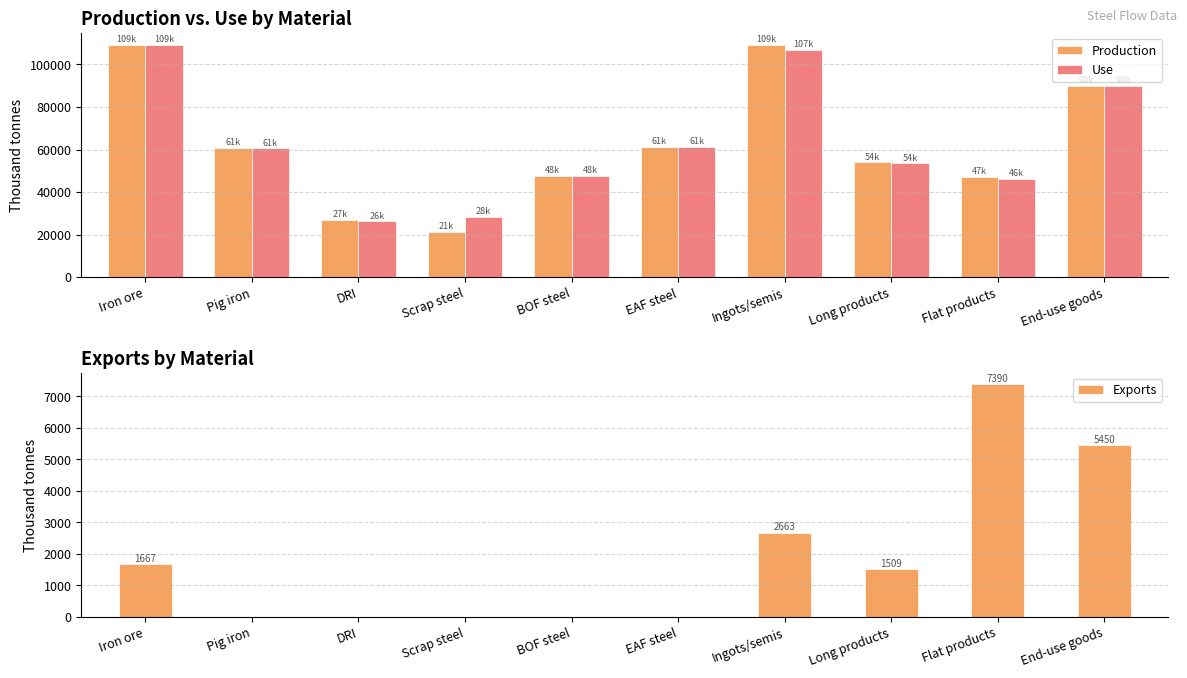

What is the greatest value displayed?

109334.7